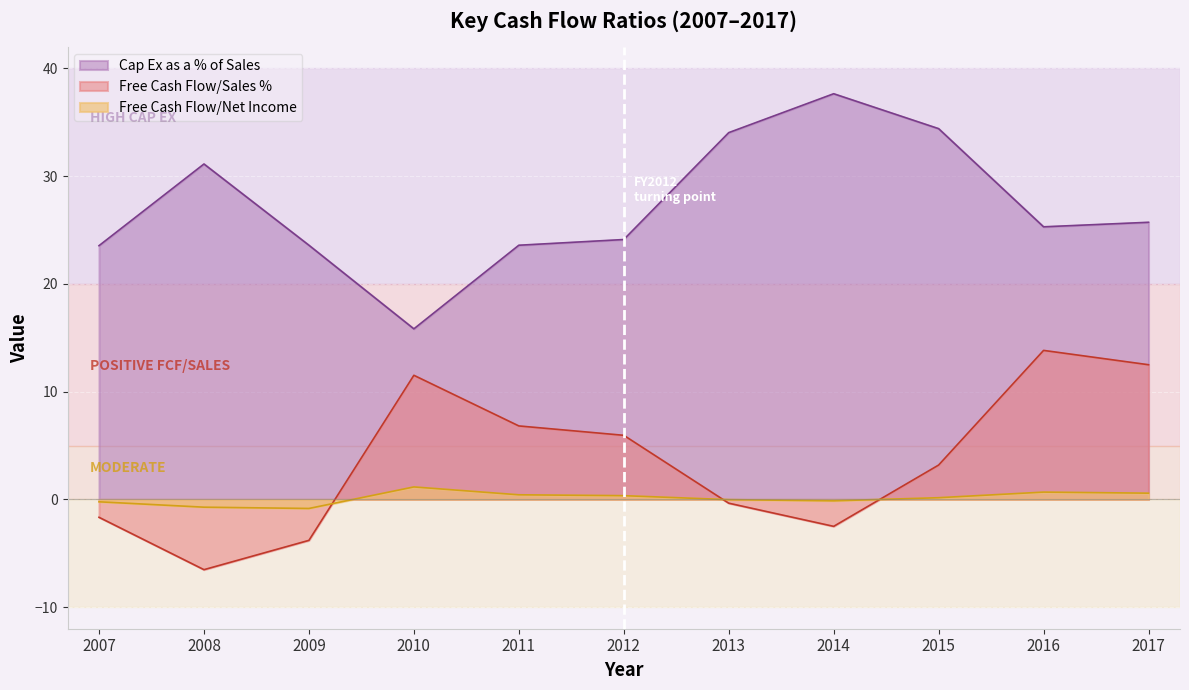

How many values in the Free Cash Flow/Net Income series exceed 0?

6